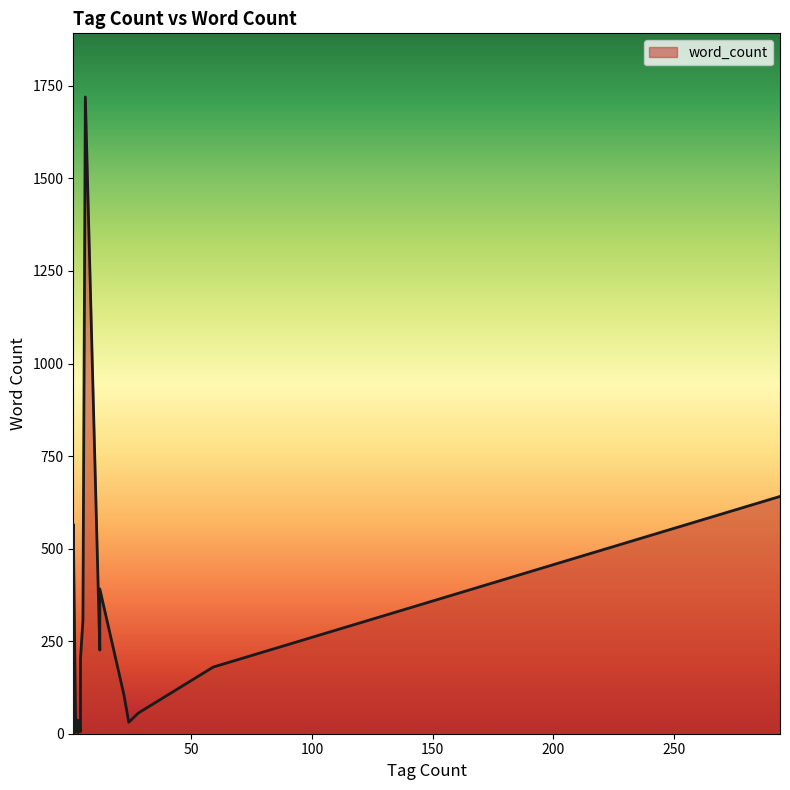

Rank the categories by value from lowest to highest.

1, 1, 1, 3, 2, 1, 4, 1, 1, 1, 2, 2, 2, 2, 1, 1, 1, 1, 2, 24, 3, 2, 1, 1, 1, 1, 28, 22, 59, 4, 12, 5, 5, 12, 1, 294, 6